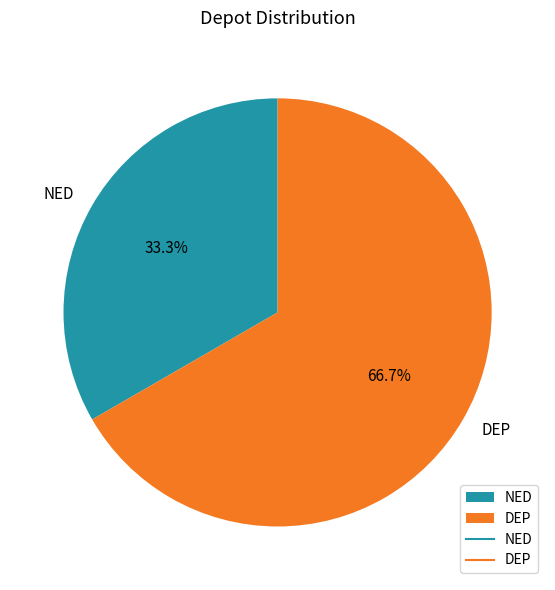

Is NED the majority of the pie?

No